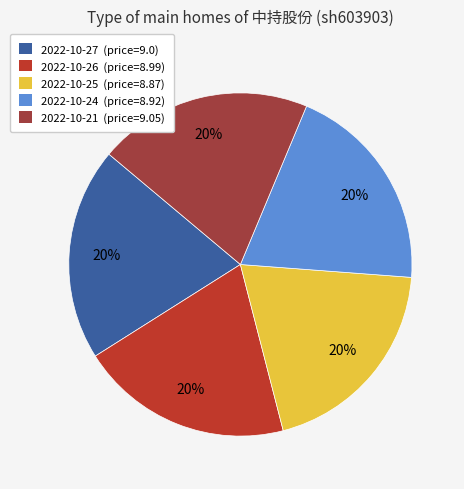

Count the number of slices in the pie.

5